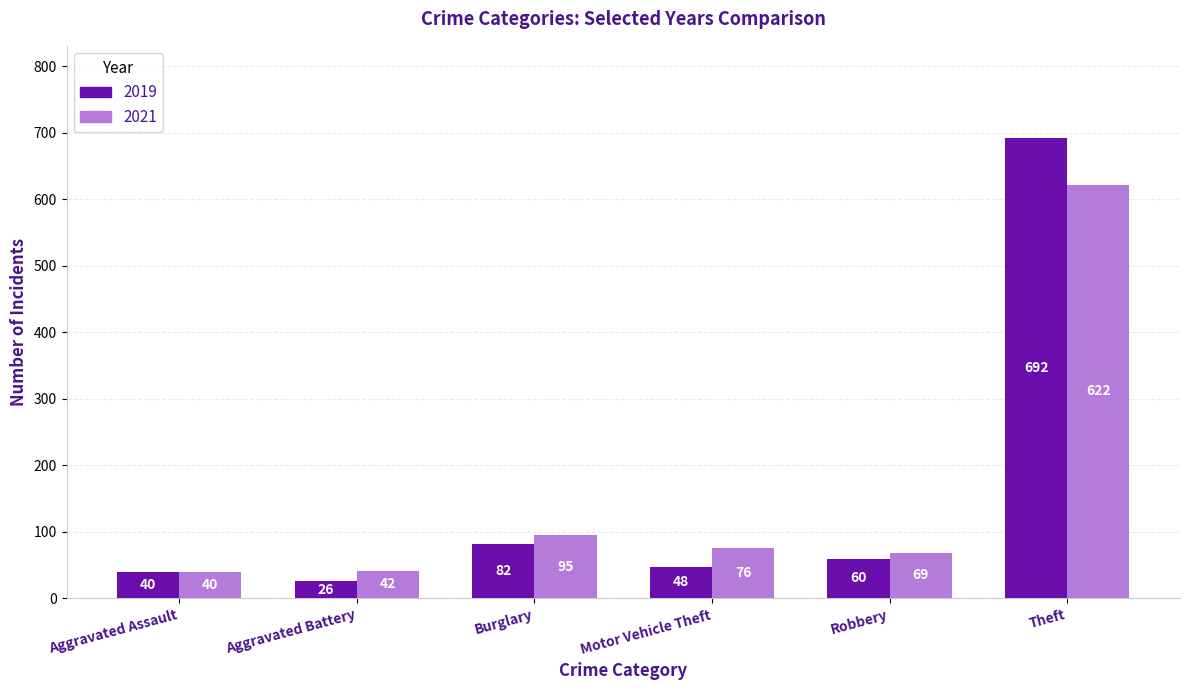

Which category has the lowest value in the 2019 series?

Aggravated Battery